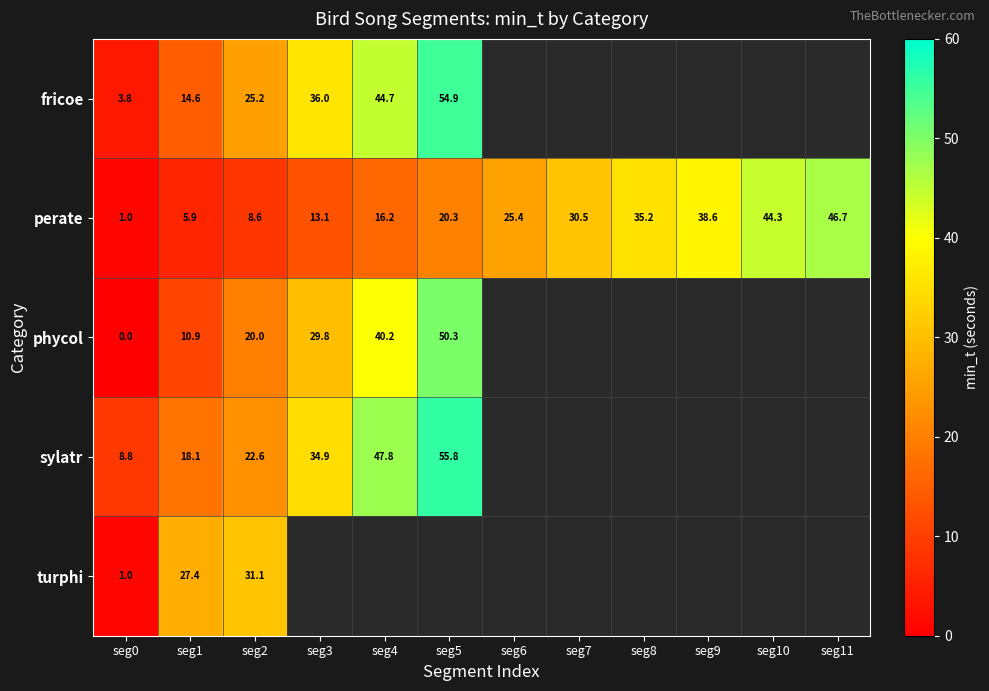

Is the value of fricoe at seg5 greater than the value of phycol at seg4?

Yes